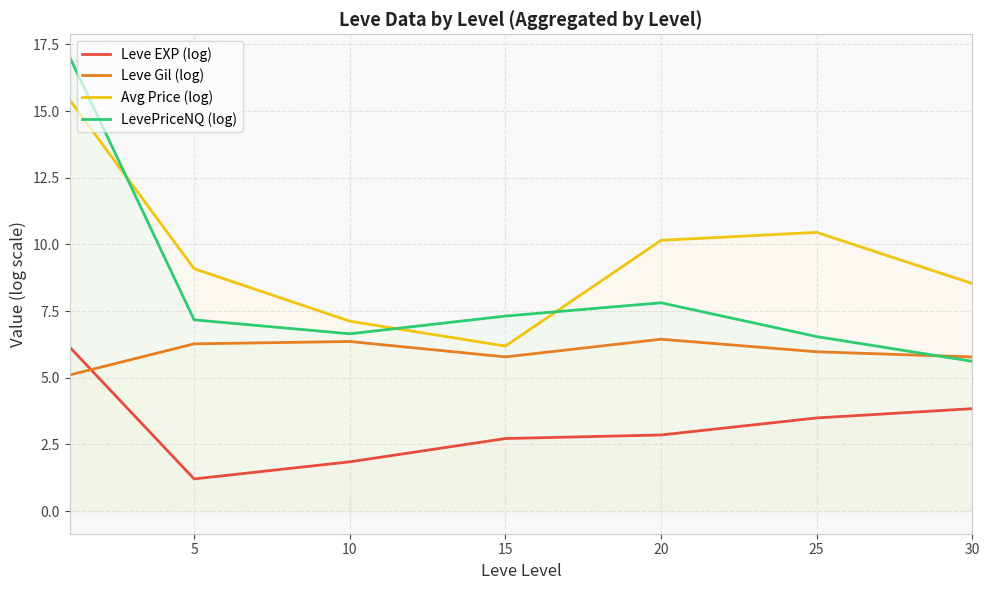

True or false: Avg Price (log) and Leve Gil (log) cross at least once.

False